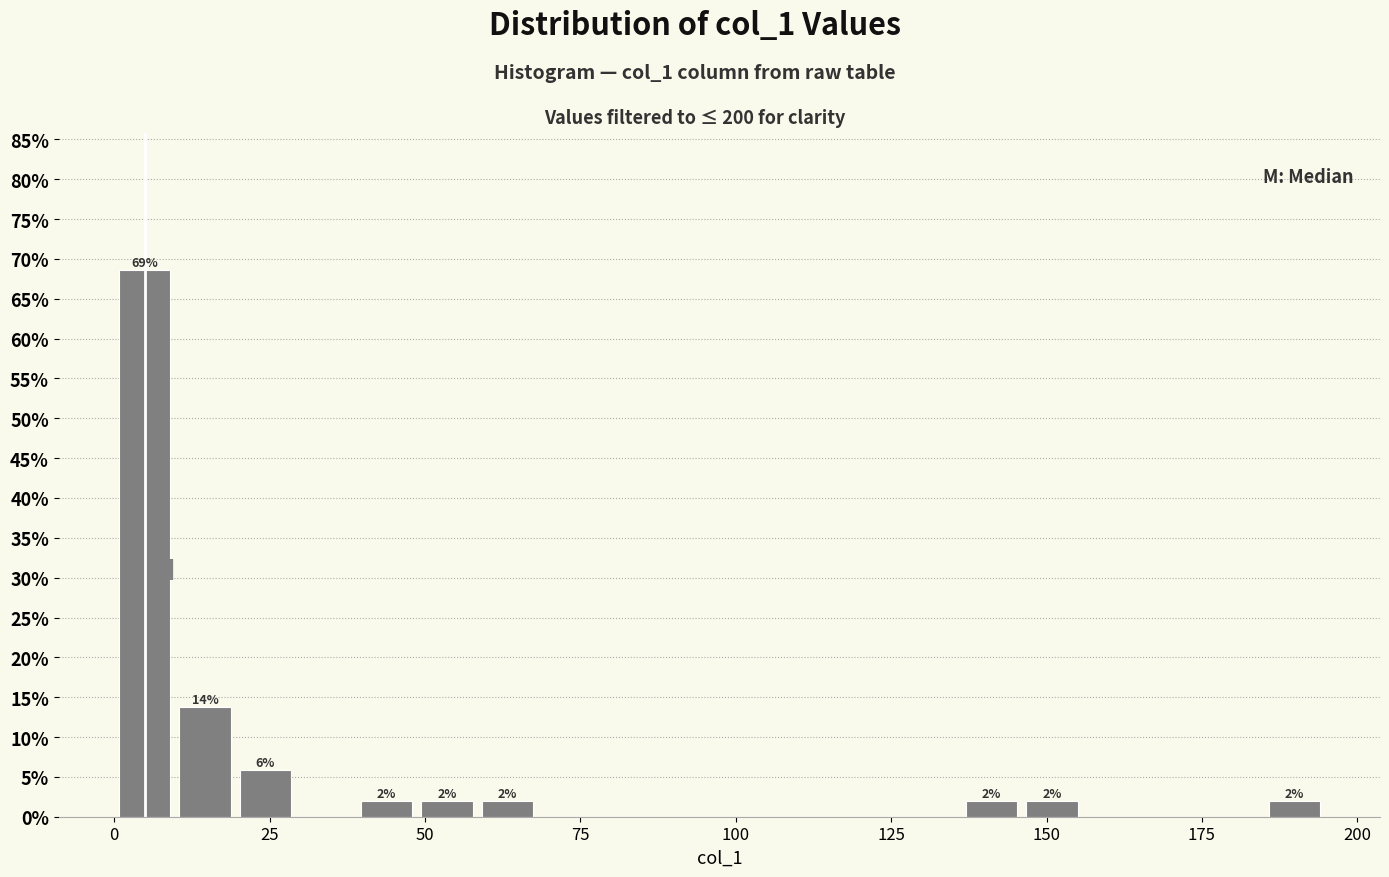

Read against the x-axis, roughly where is the centre of the tallest bar?

5